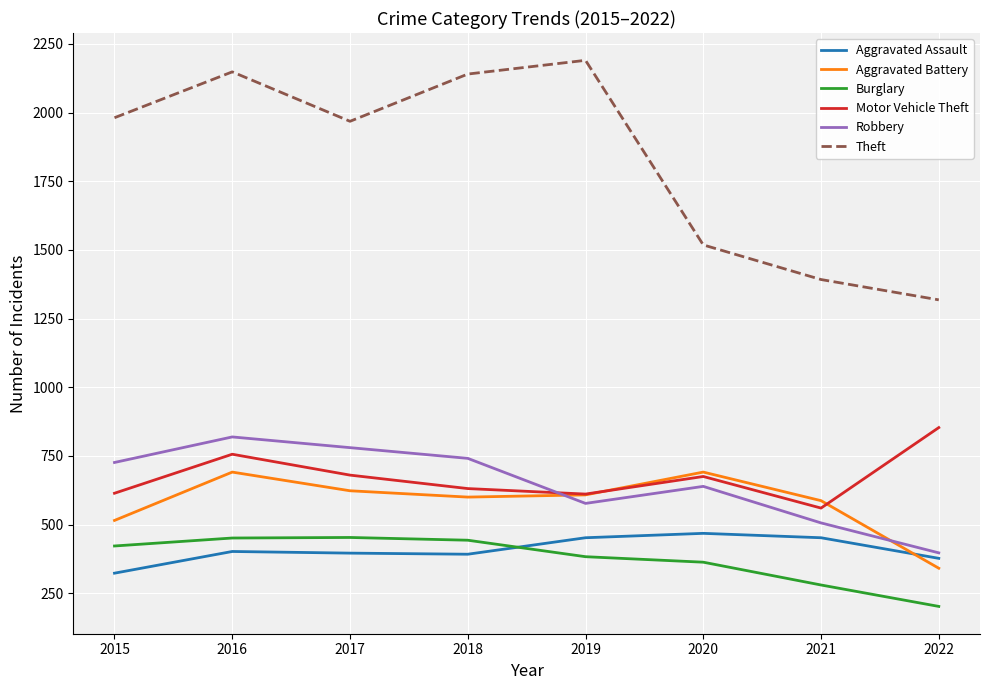

True or false: Burglary and Aggravated Battery cross at least once.

False